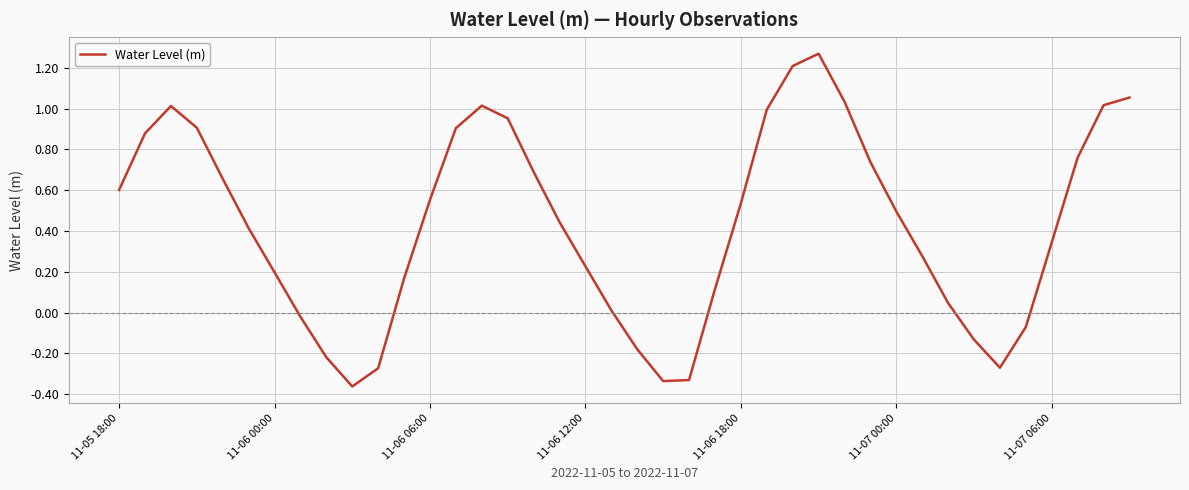

How many distinct data groups are displayed?

1